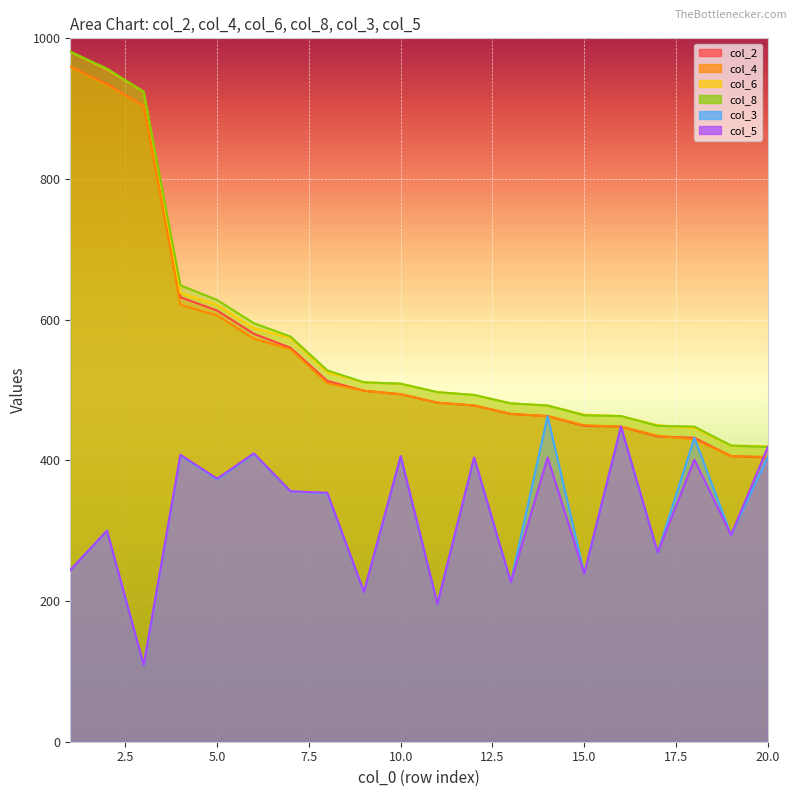

At which label does col_6 first exceed 509?

1